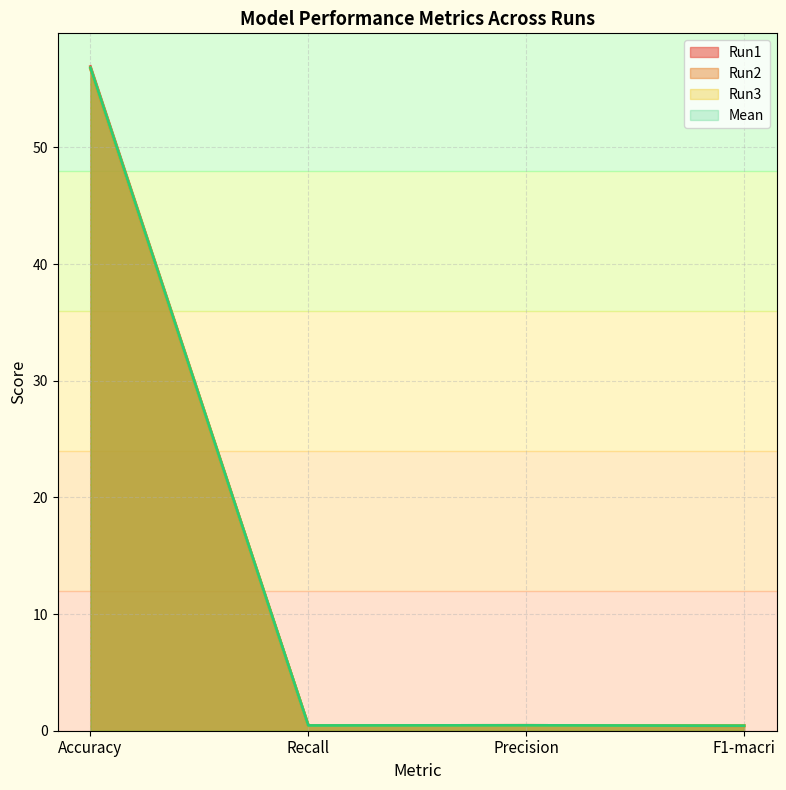

Reading left to right, list all the values displayed in this chart.

Run1: Accuracy=56.9	Recall=0.5	Precision=0.5	F1-macri=0.4
Run2: Accuracy=56.7	Recall=0.5	Precision=0.5	F1-macri=0.4
Run3: Accuracy=56.8	Recall=0.5	Precision=0.5	F1-macri=0.4
Mean: Accuracy=56.8	Recall=0.5	Precision=0.5	F1-macri=0.4